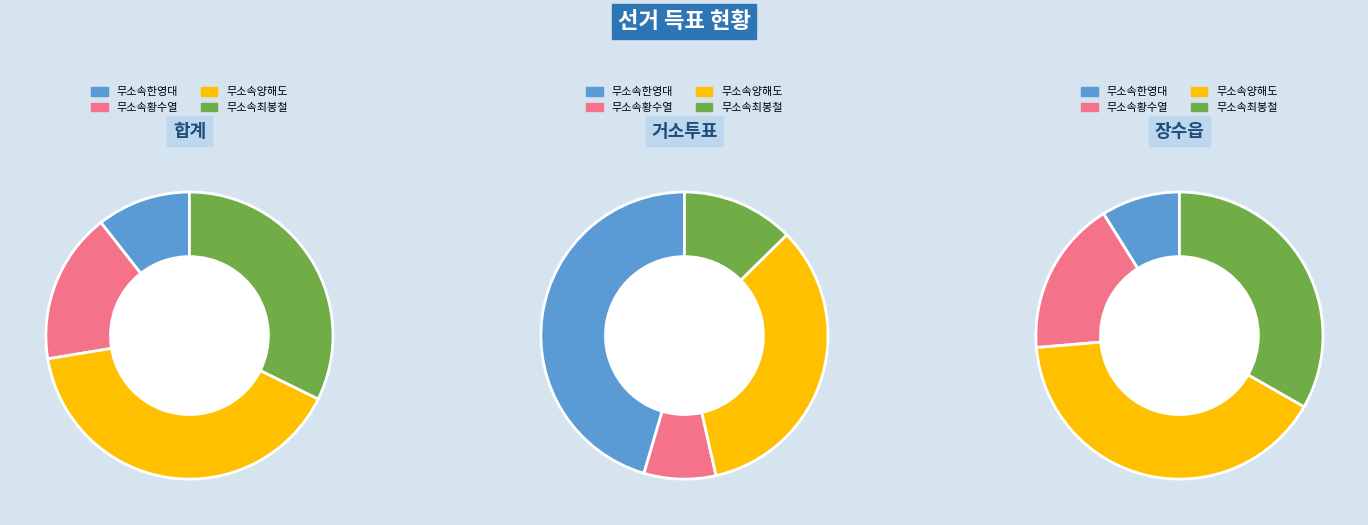

Rank the series by their average value, from lowest to highest.

무소속한영대, 무소속황수열, 무소속최봉철, 무소속양해도